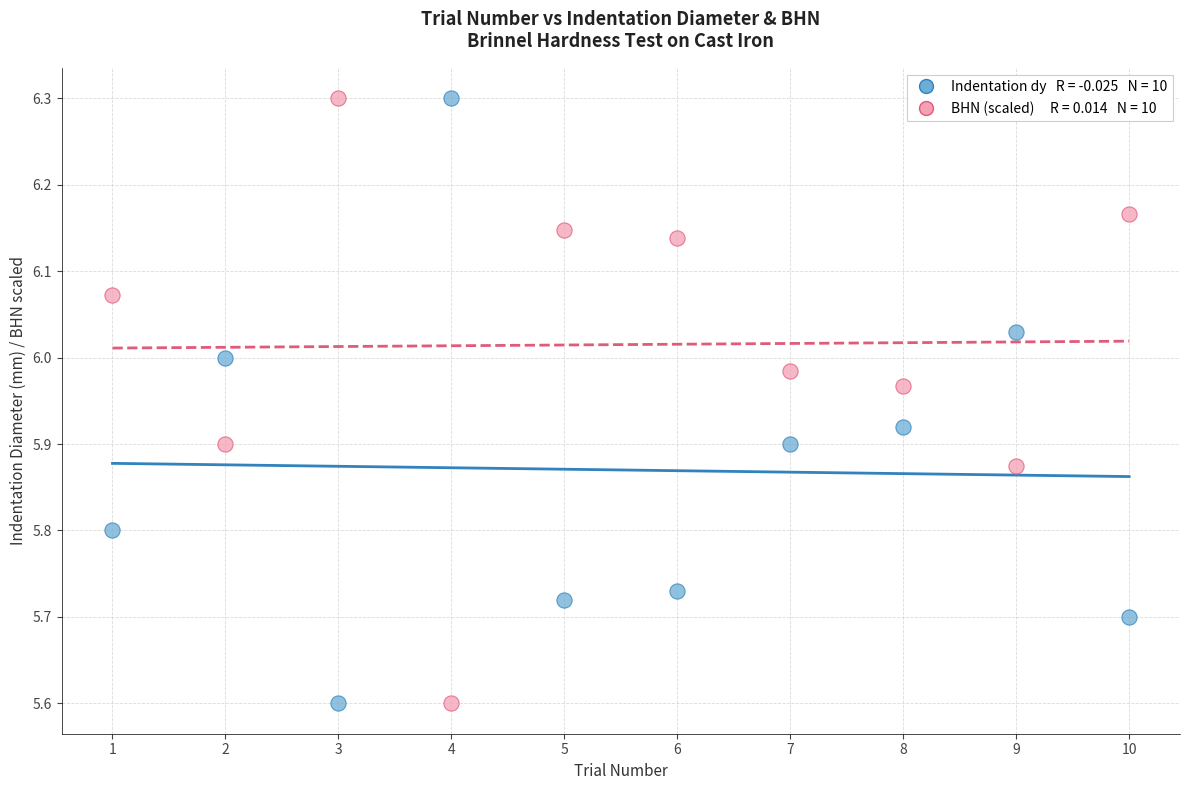

Across all data points, what is the range of X values (max minus min)?

9.0